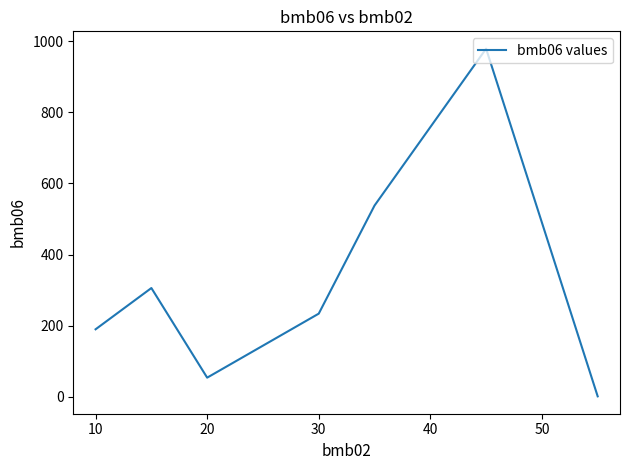

What is the difference between the maximum and minimum values?

977.6